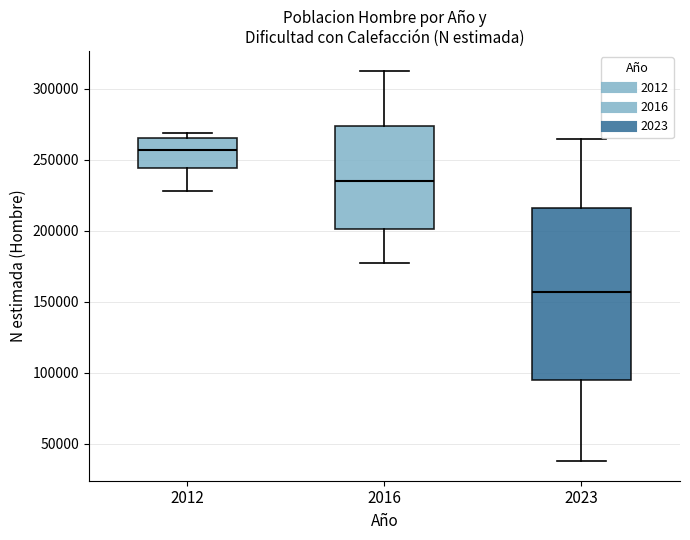

Which box has the highest median line?

2012